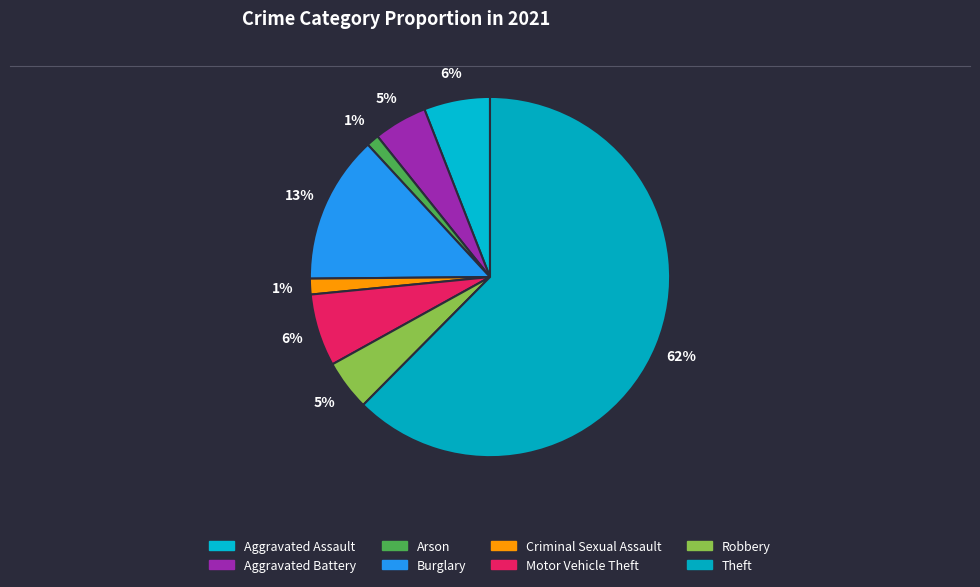

Which slice is the largest?

Theft